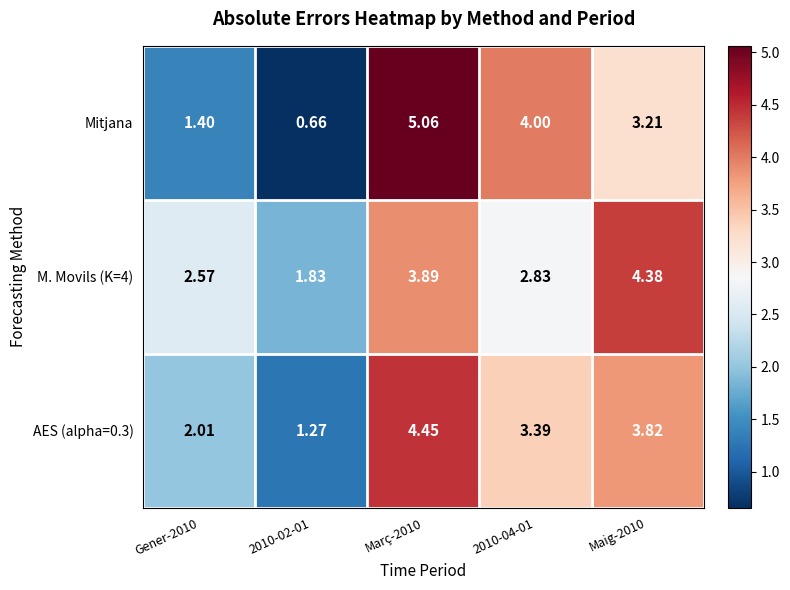

Which series changed the most between Març-2010 and Maig-2010?

Mitjana